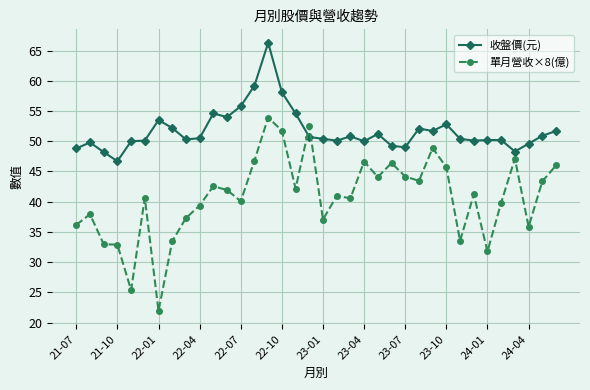

List the series in order of their peak value, lowest first.

單月營收×8(億), 收盤價(元)